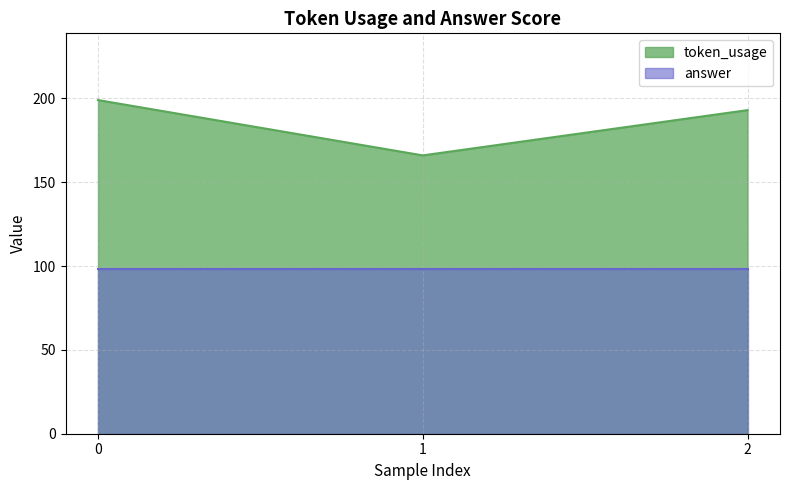

Read the value at 1.

166